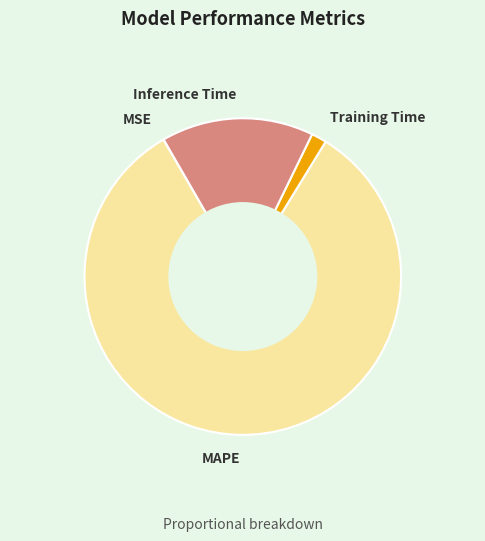

Does MAPE account for over 50% of the chart?

Yes